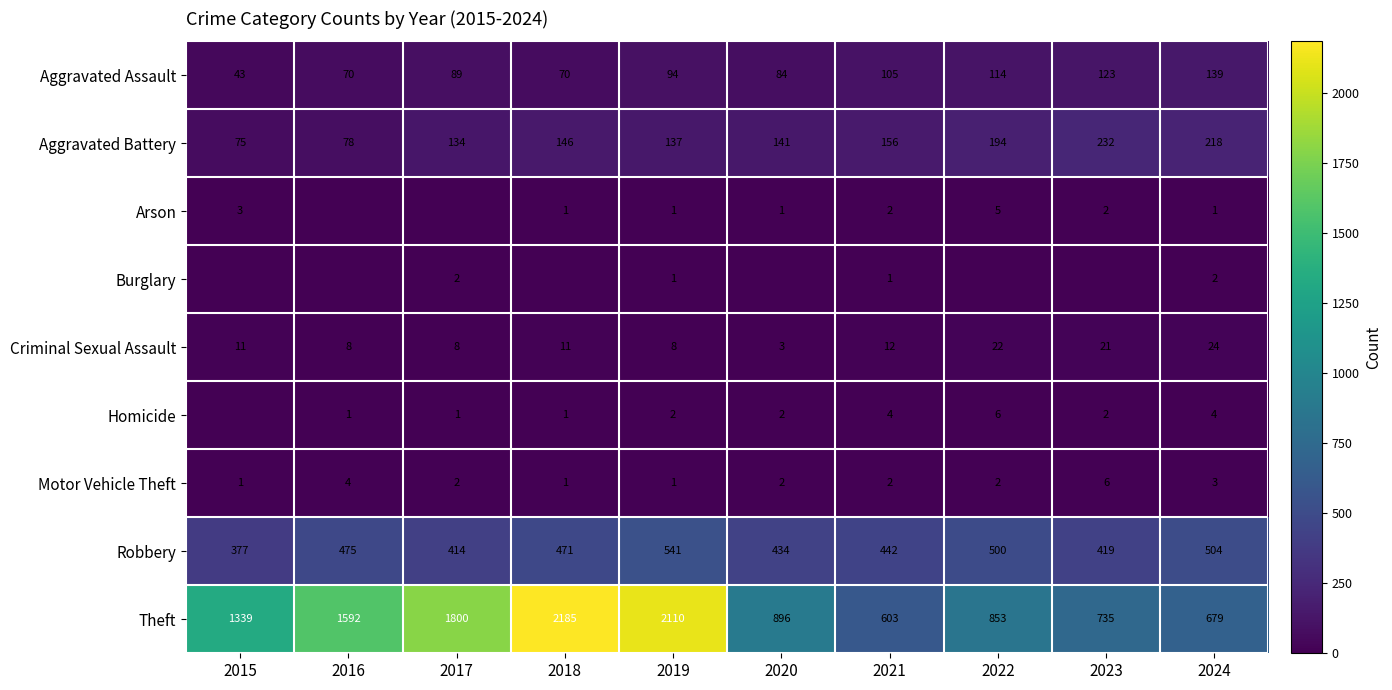

What is the average value of the Criminal Sexual Assault series?

13